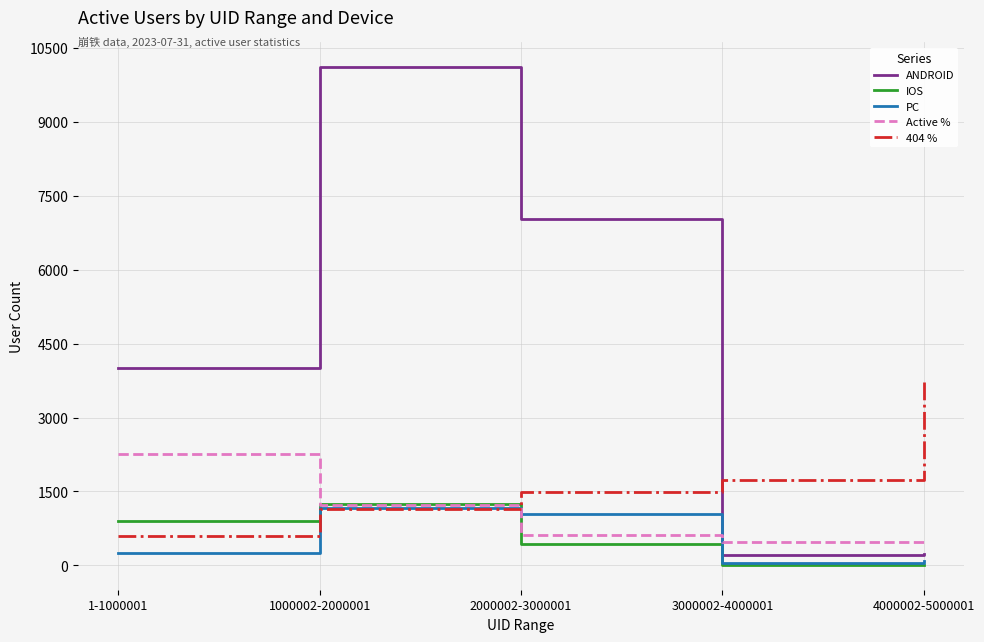

The Active % series shows 2265.0 at 1-1000001. True or false?

True